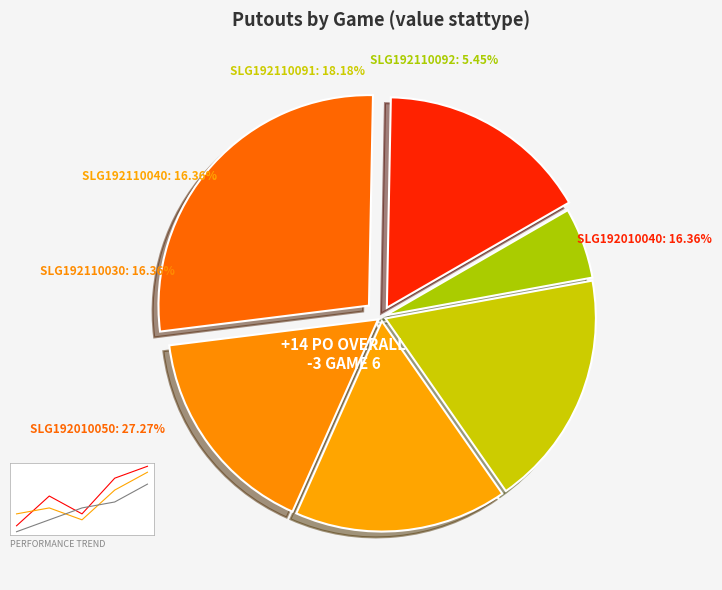

Does SLG192110030 account for over 50% of the chart?

No